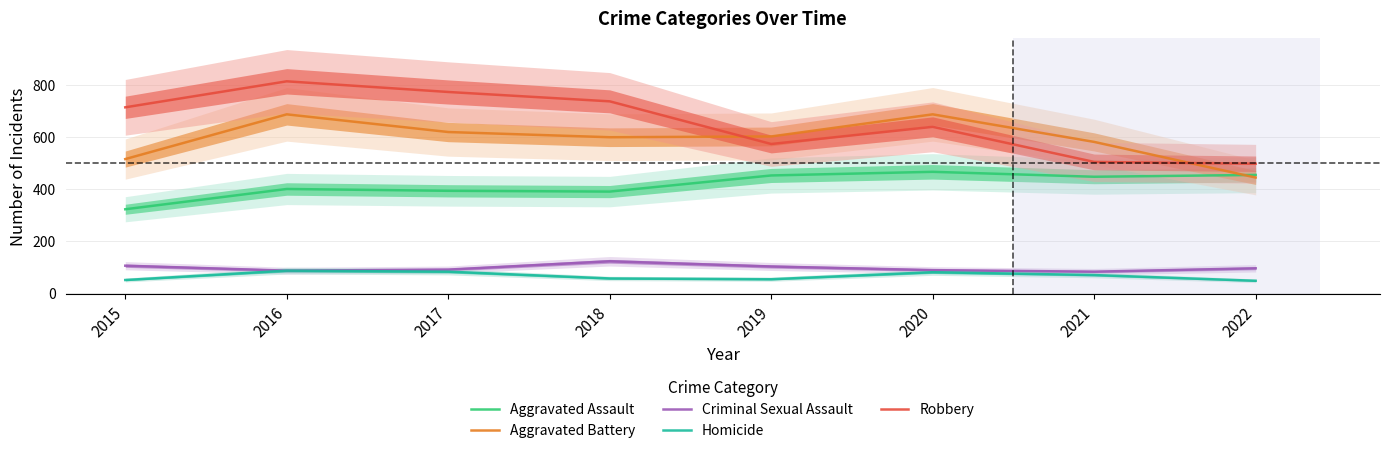

What is the spread (max minus min) of values at 2021?

512